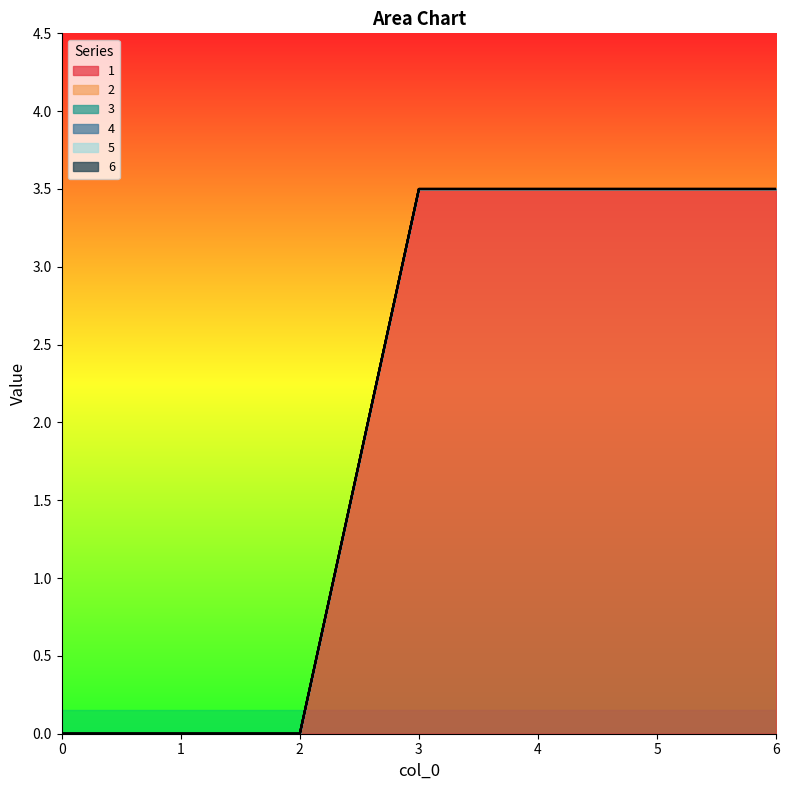

At which category is the sum across all series the highest?

3